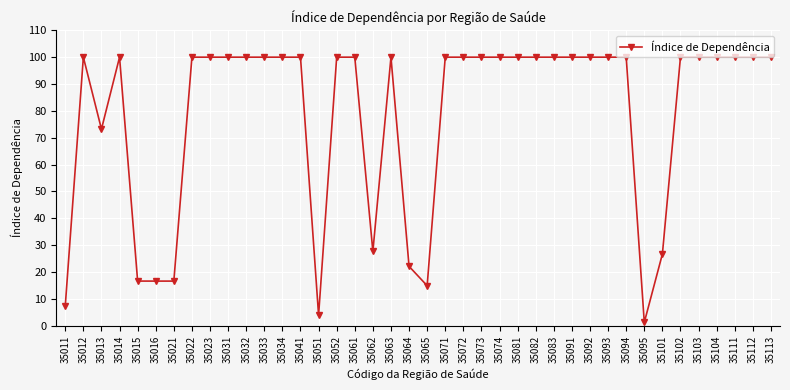

Count the number of categories in the chart.

40